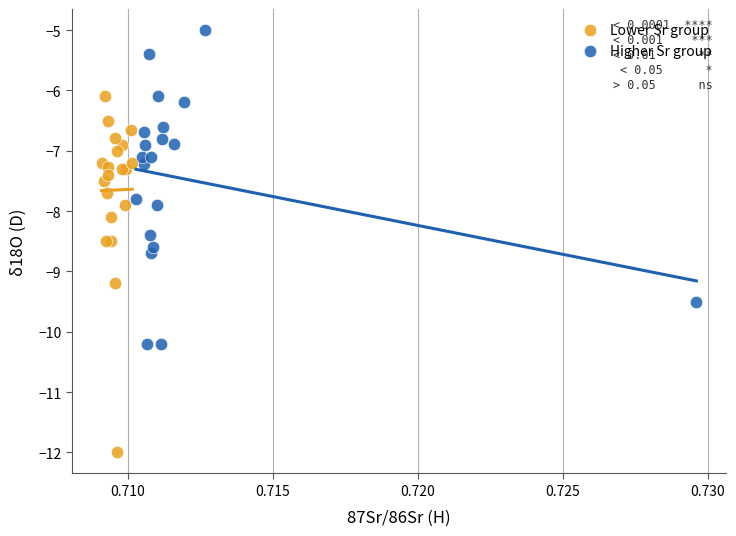

Which series reaches the minimum Y coordinate?

Lower Sr group